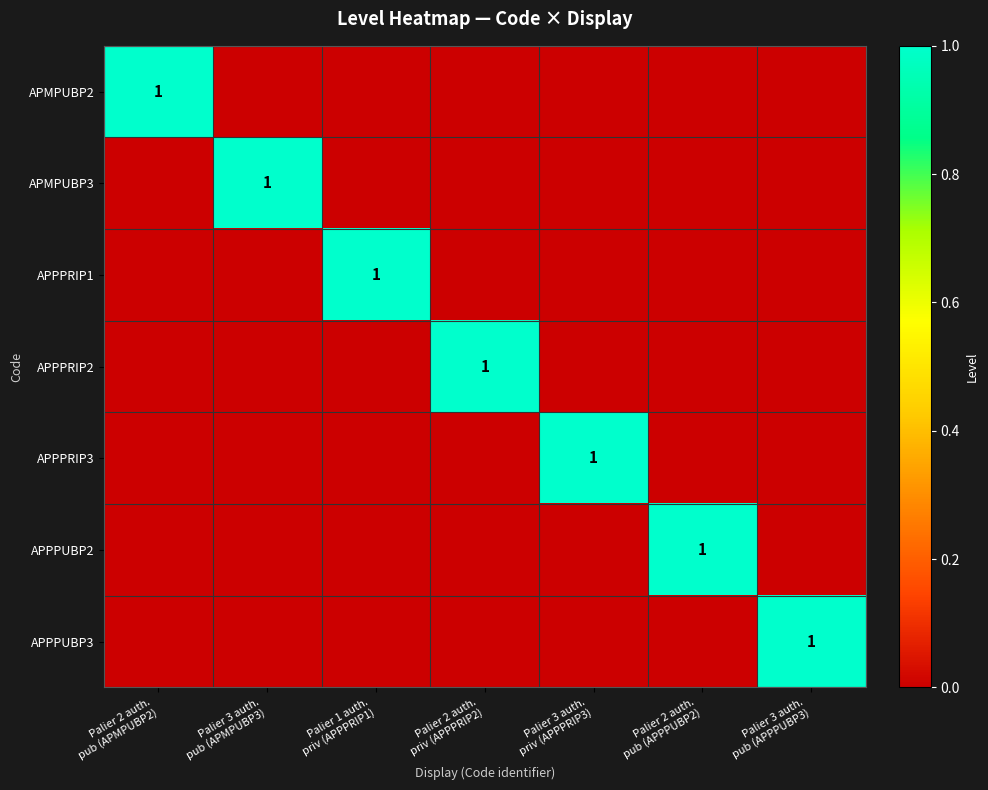

List the labels in order of APPPRIP2 value, smallest first.

Palier 2 auth. pub (APMPUBP2), Palier 3 auth. pub (APMPUBP3), Palier 1 auth. priv (APPPRIP1), Palier 3 auth. priv (APPPRIP3), Palier 2 auth. pub (APPPUBP2), Palier 3 auth. pub (APPPUBP3), Palier 2 auth. priv (APPPRIP2)